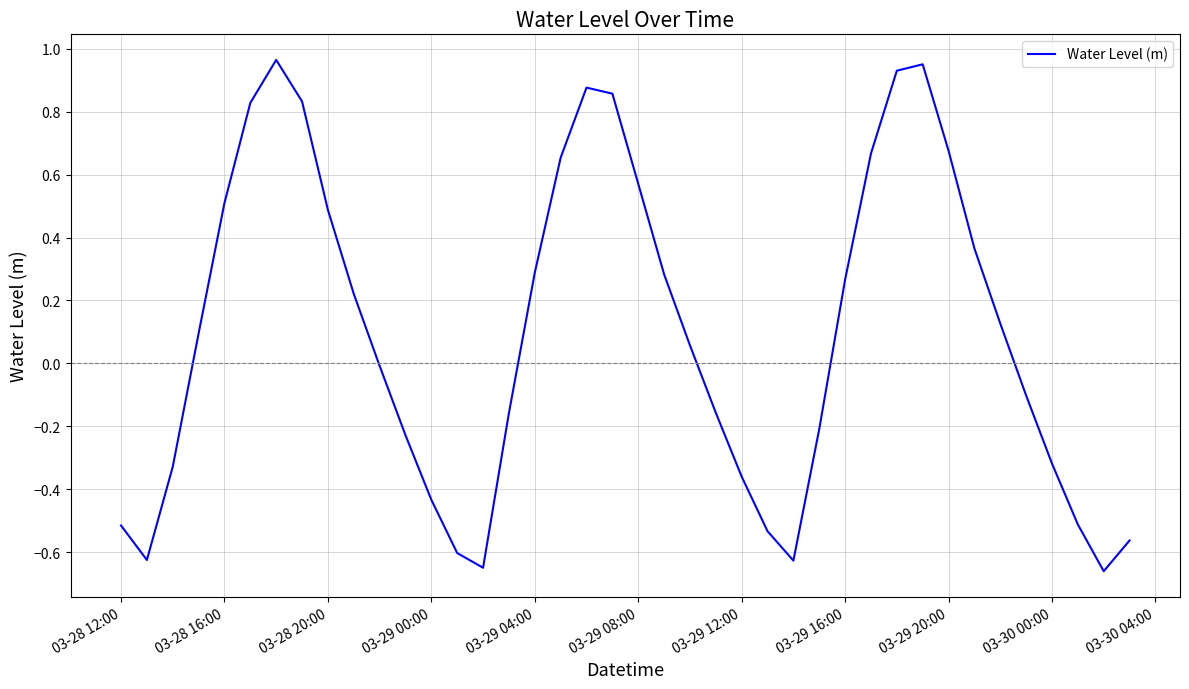

What is the difference between the maximum and minimum values?

1.6